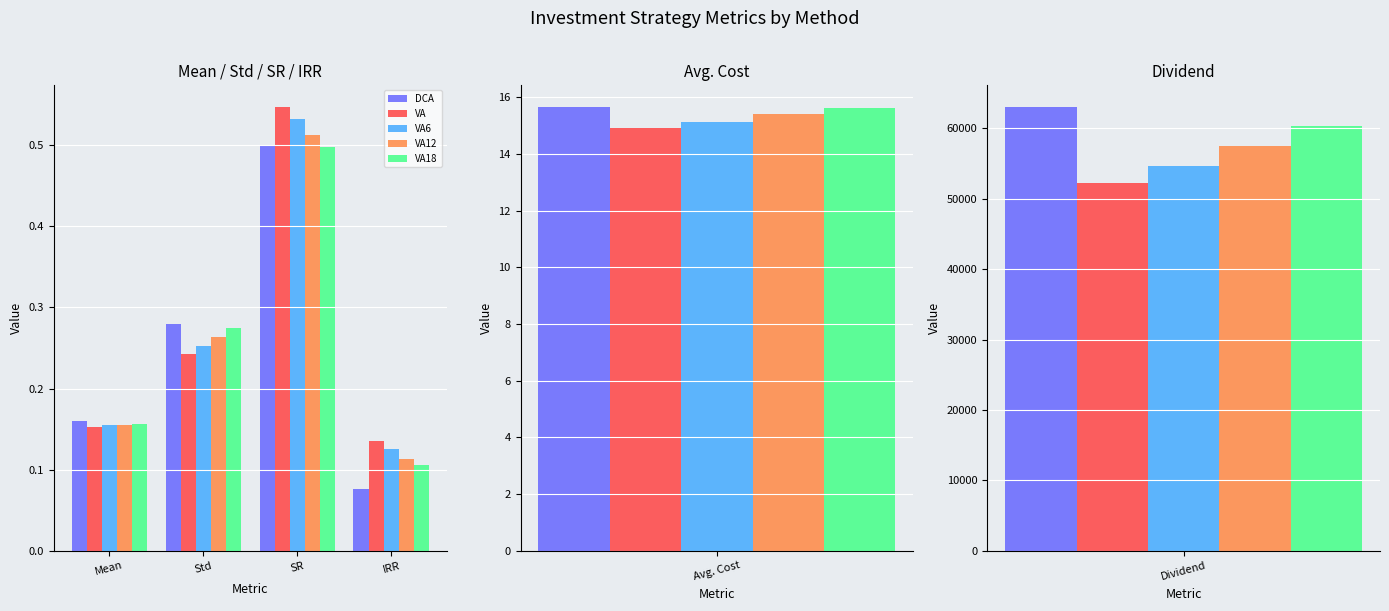

What is the value of the VA6 bar at the 2nd from the left?

0.3